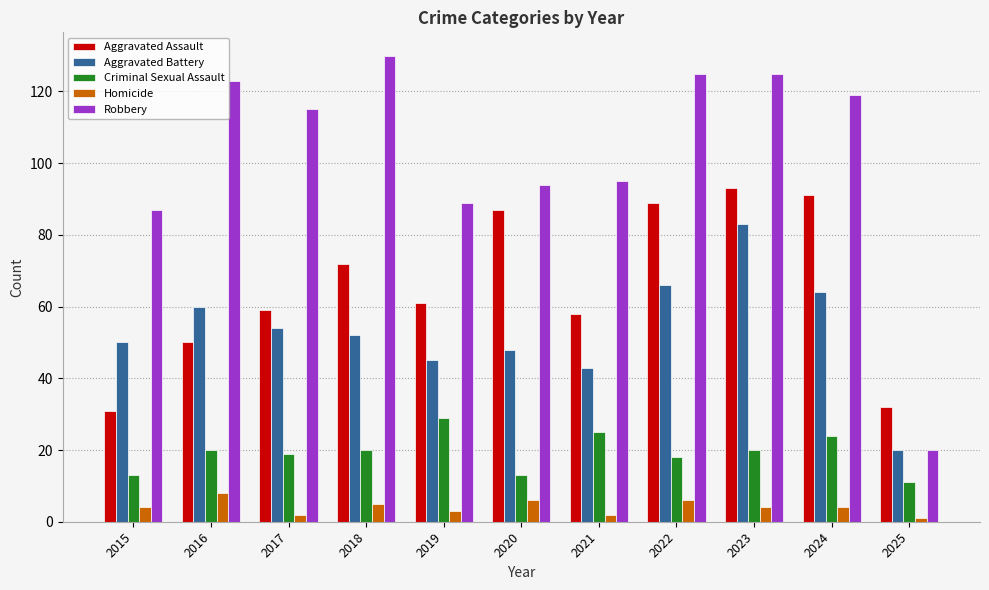

Which series changed the most between 2021 and 2023?

Aggravated Battery